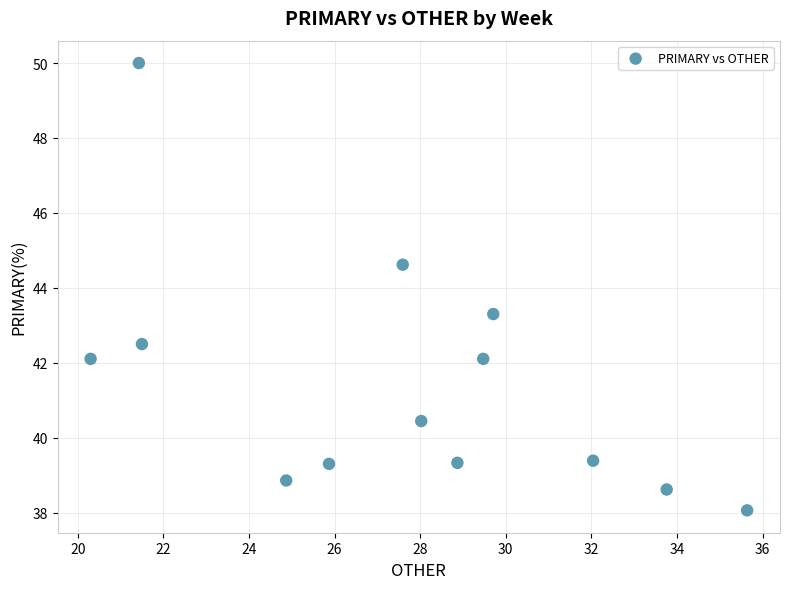

What is the range of X values (max minus min)?

15.3